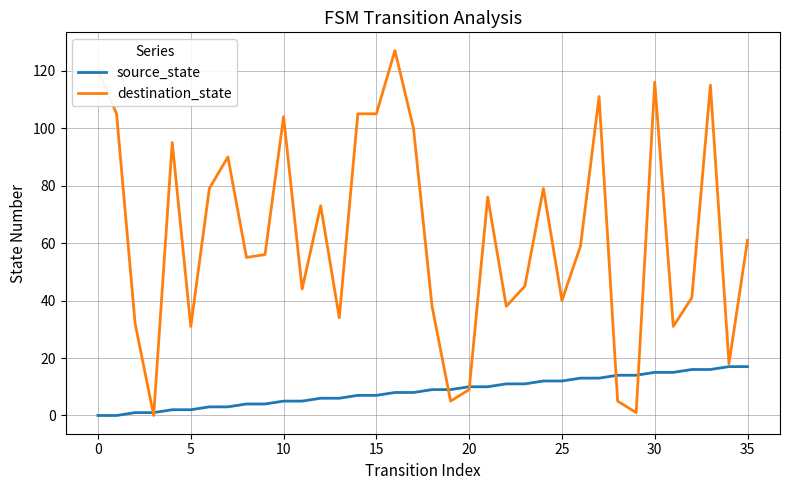

What are all the series names shown in the legend?

source_state, destination_state